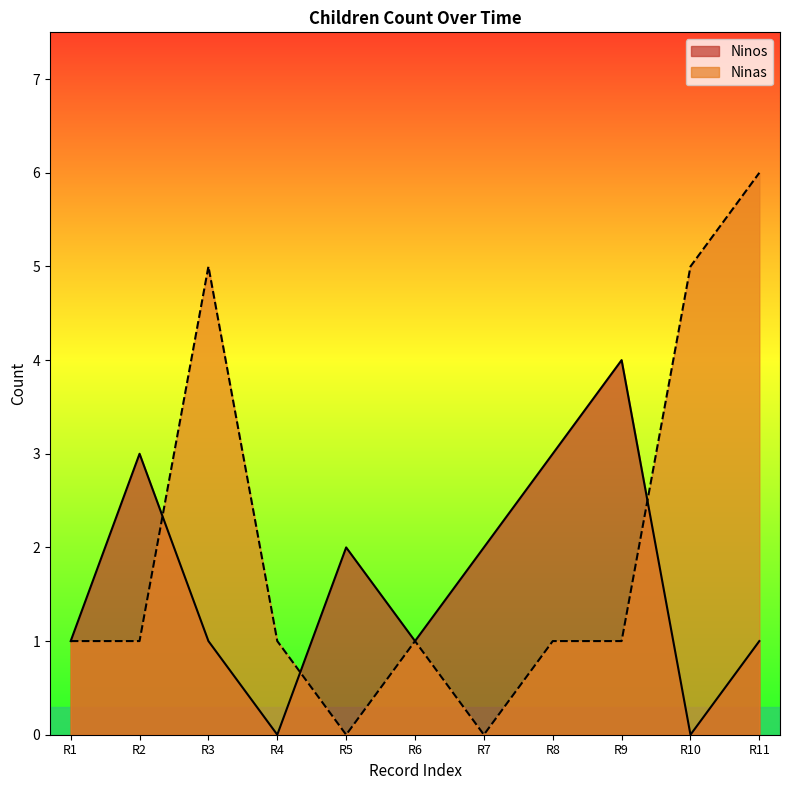

What is the sum of the Ninas values at R5 and R10?

5